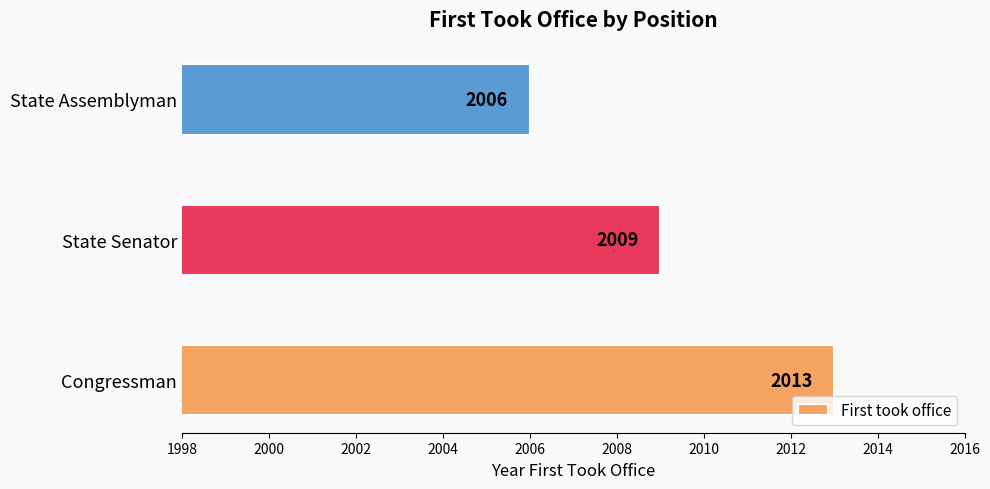

How many data points does each series have?

3